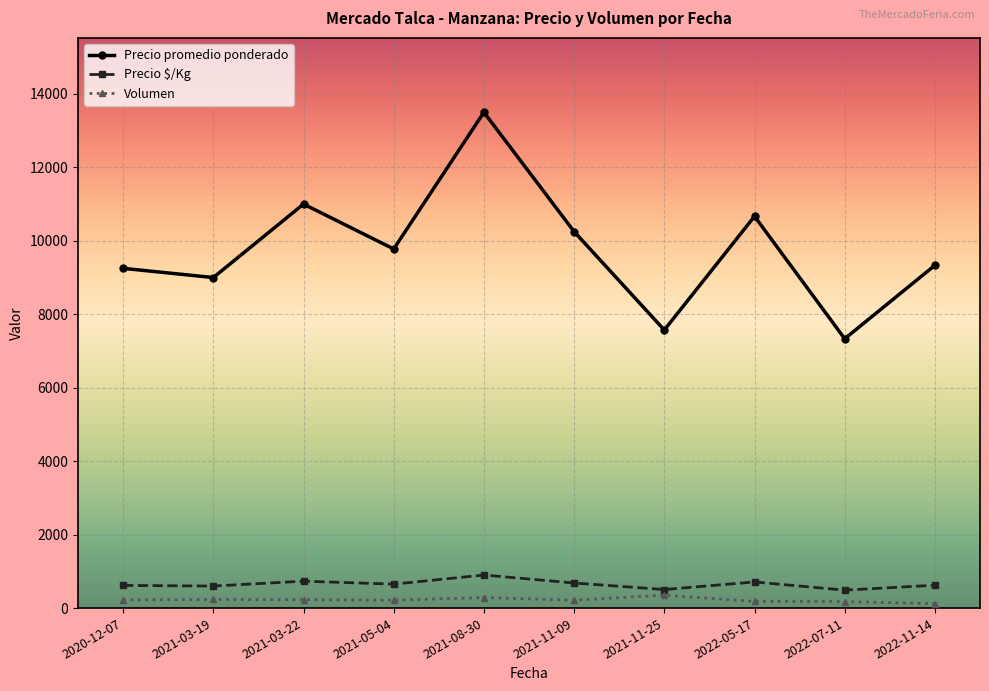

Is the value of Precio promedio ponderado at 2022-05-17 greater than the value of Volumen at 2022-11-14?

Yes